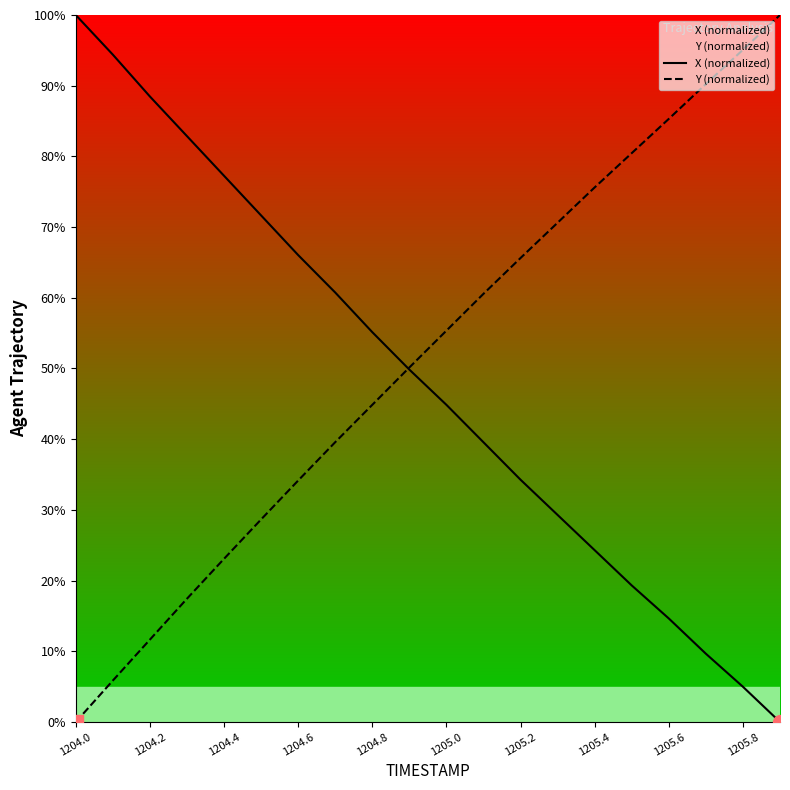

True or false: X (normalized) and Y (normalized) intersect in this chart.

True